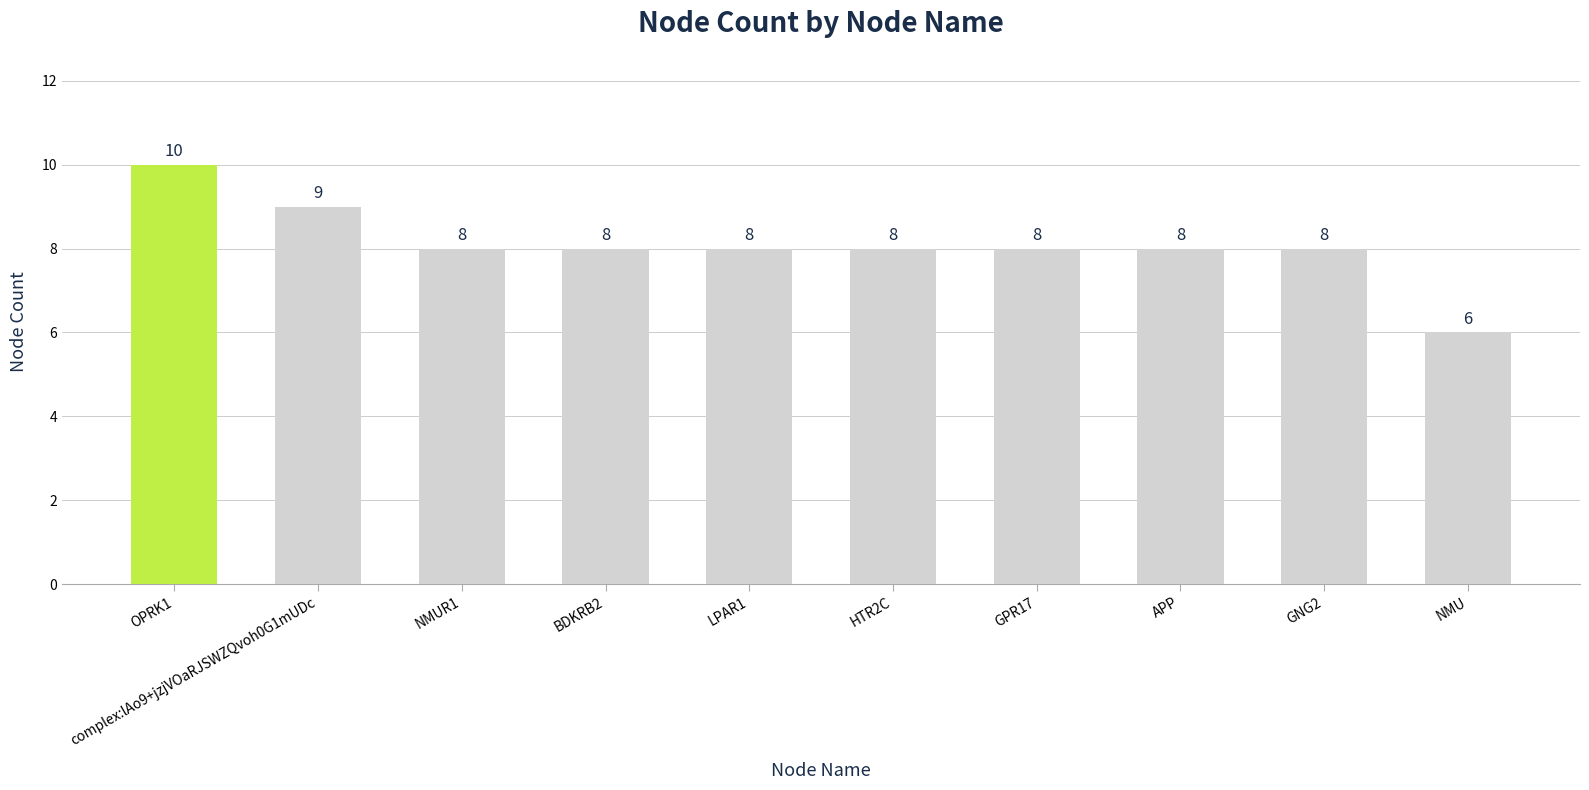

Which category has the lowest value across all series?

NMU